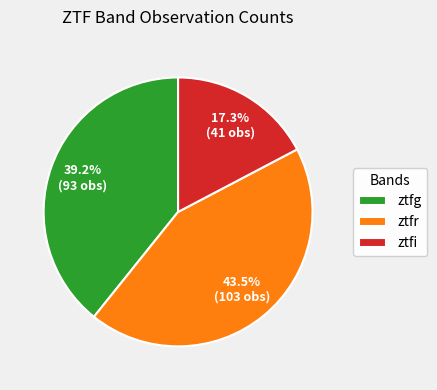

Is the sum of ztfr and ztfg greater than half?

Yes